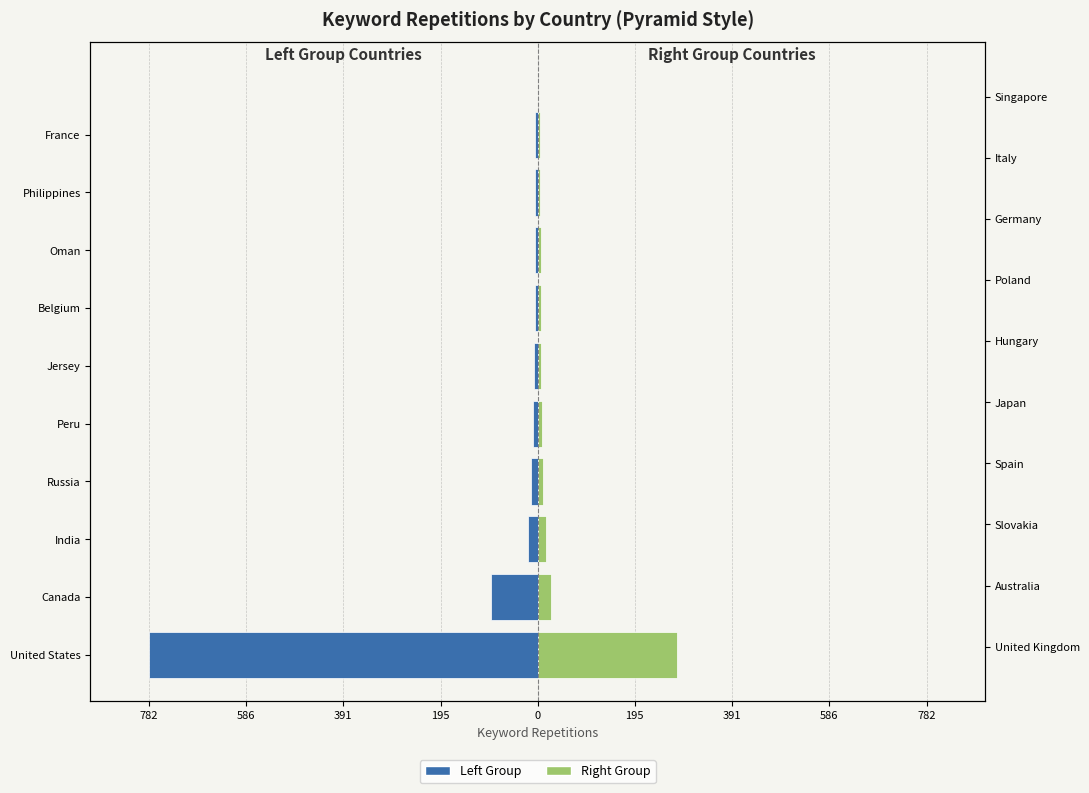

Which series has the widest spread of values?

Left Group